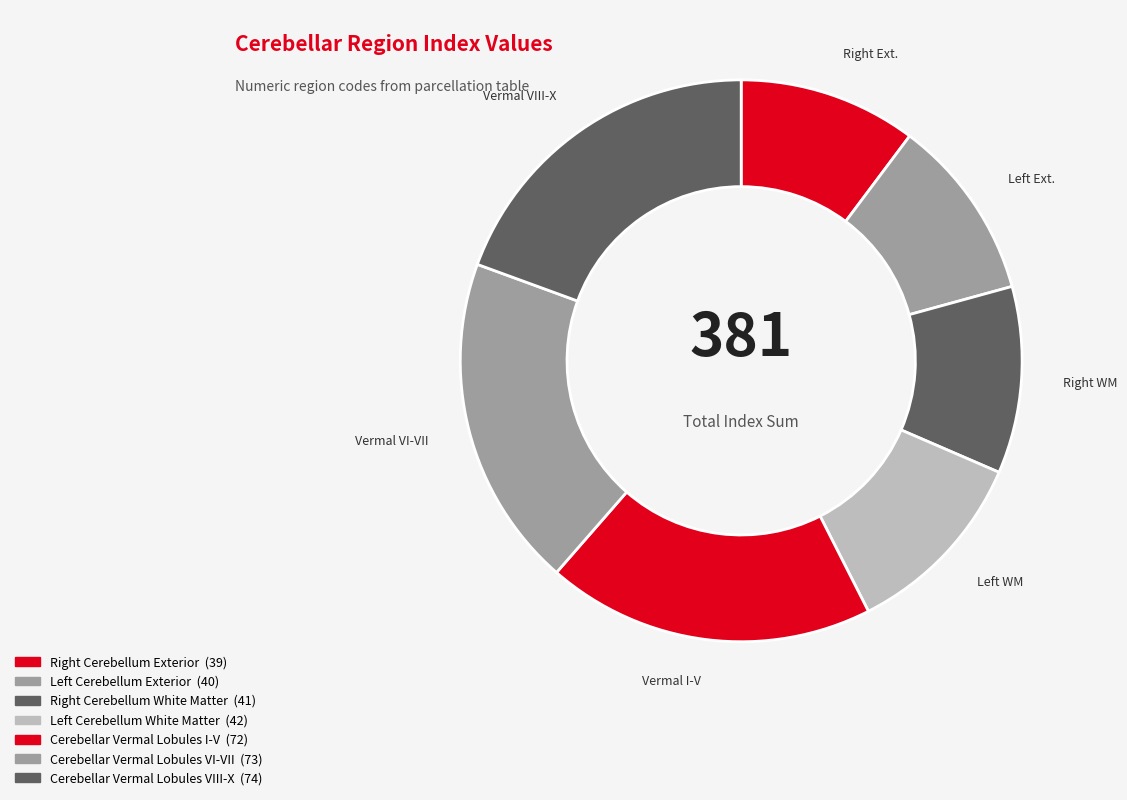

What percentage is the Cerebellar Vermal Lobules I-V slice, to the nearest percent?

19%